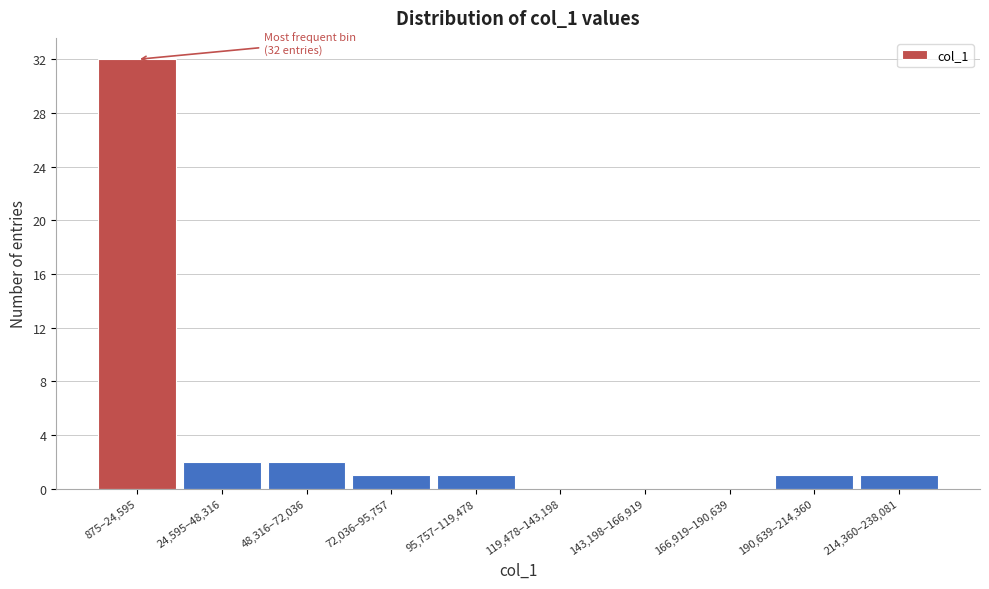

Reading left to right, transcribe all the data shown in this chart.

875–24,595=32	24,595–48,316=2	48,316–72,036=2	72,036–95,757=1	95,757–119,478=1	119,478–143,198=0	143,198–166,919=0	166,919–190,639=0	190,639–214,360=1	214,360–238,081=1